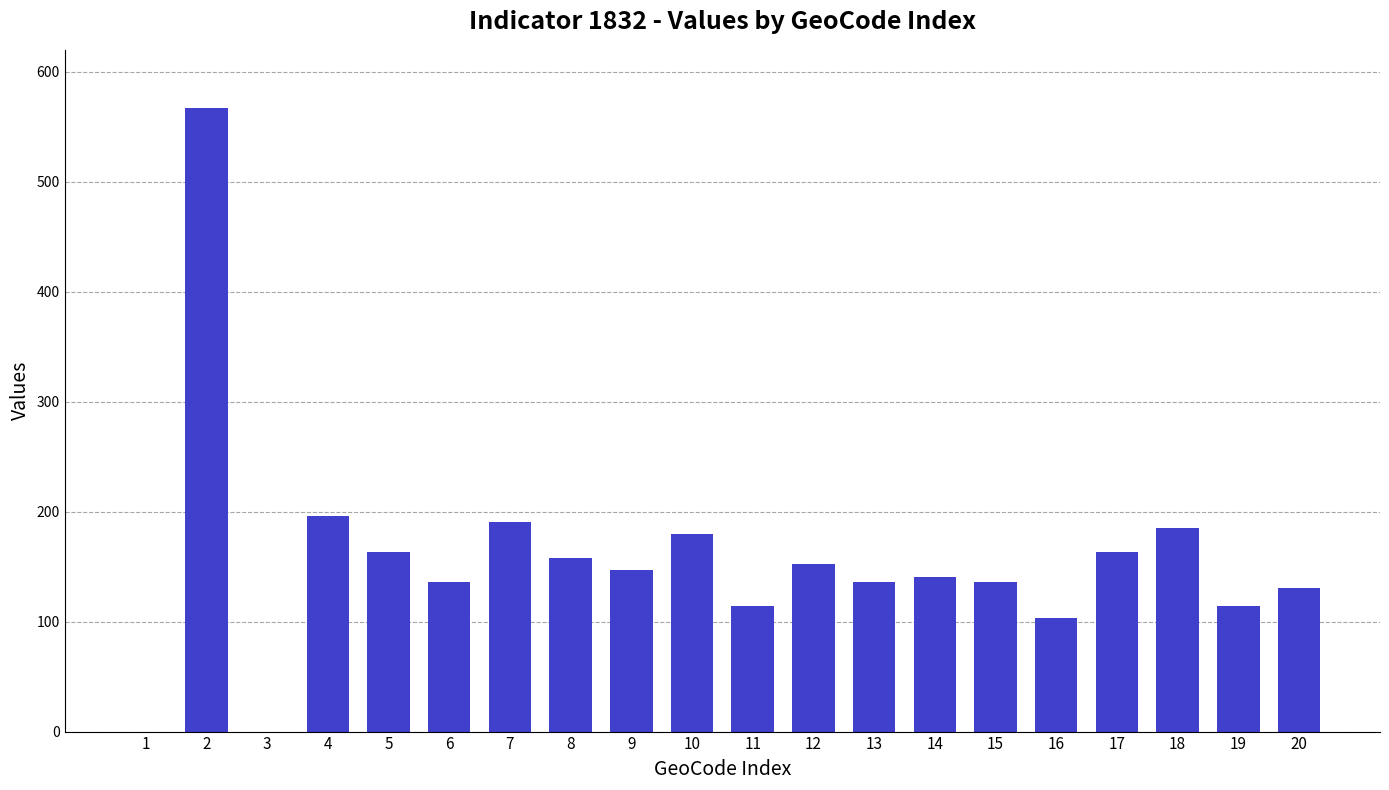

Count the number of data series in this chart.

1